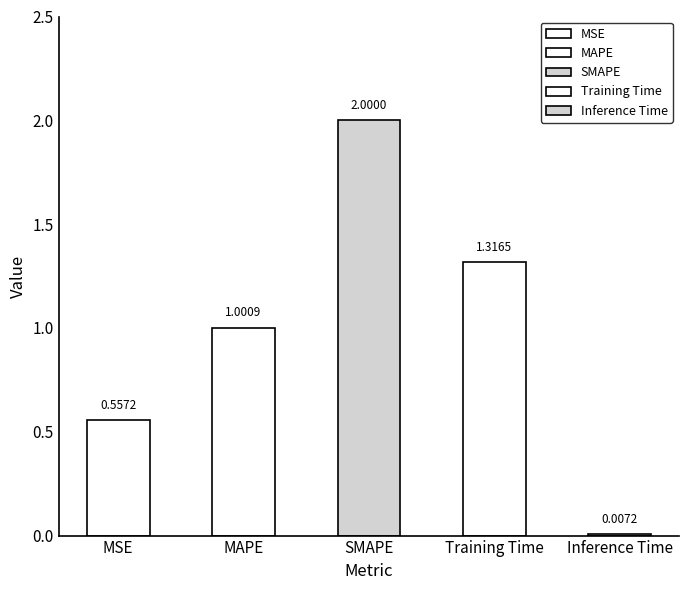

List the labels in order of value, smallest first.

Inference Time, MSE, MAPE, Training Time, SMAPE